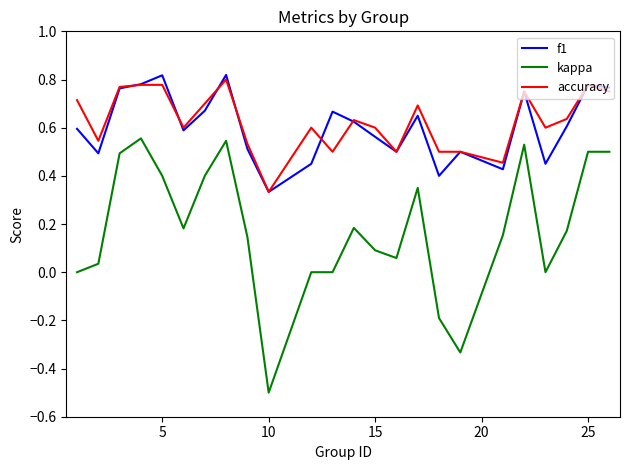

True or false: f1 and accuracy intersect in this chart.

True